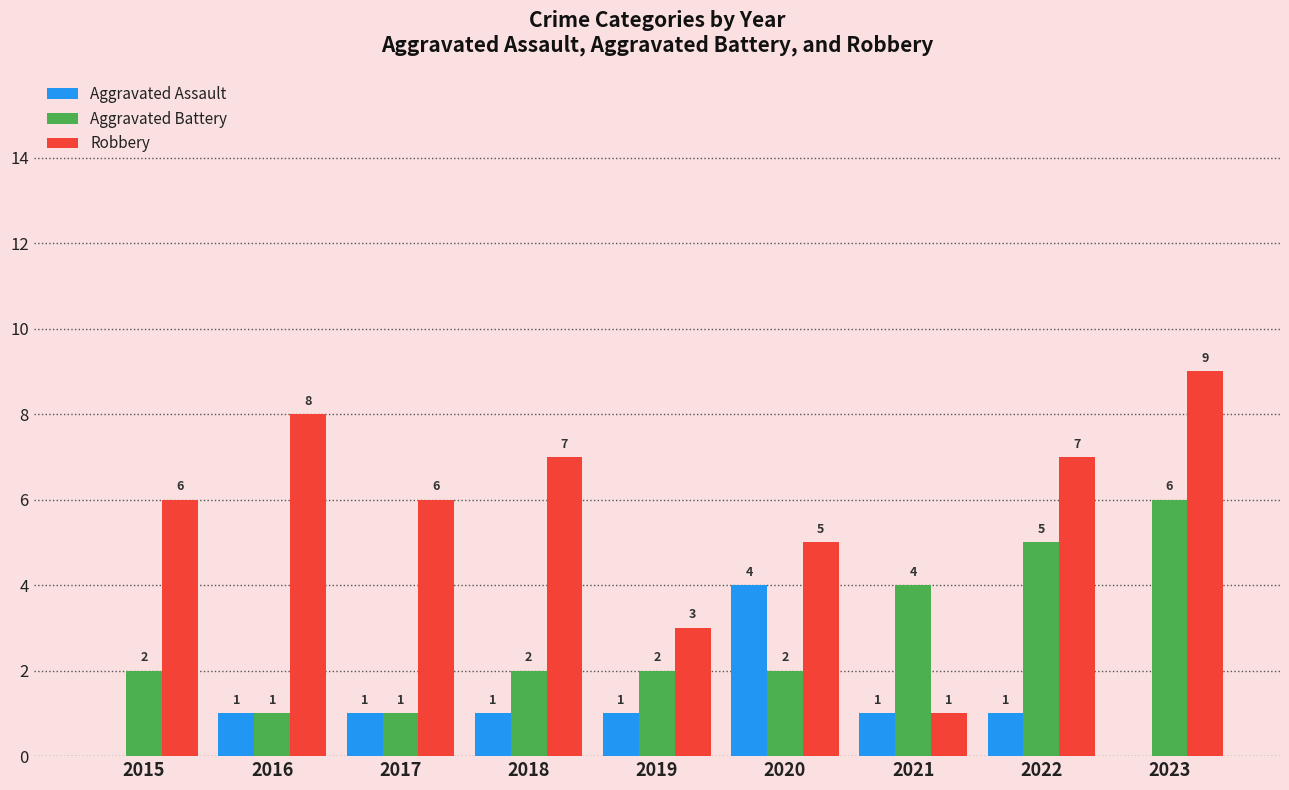

Between 2021 and 2022, which series saw the biggest shift?

Robbery